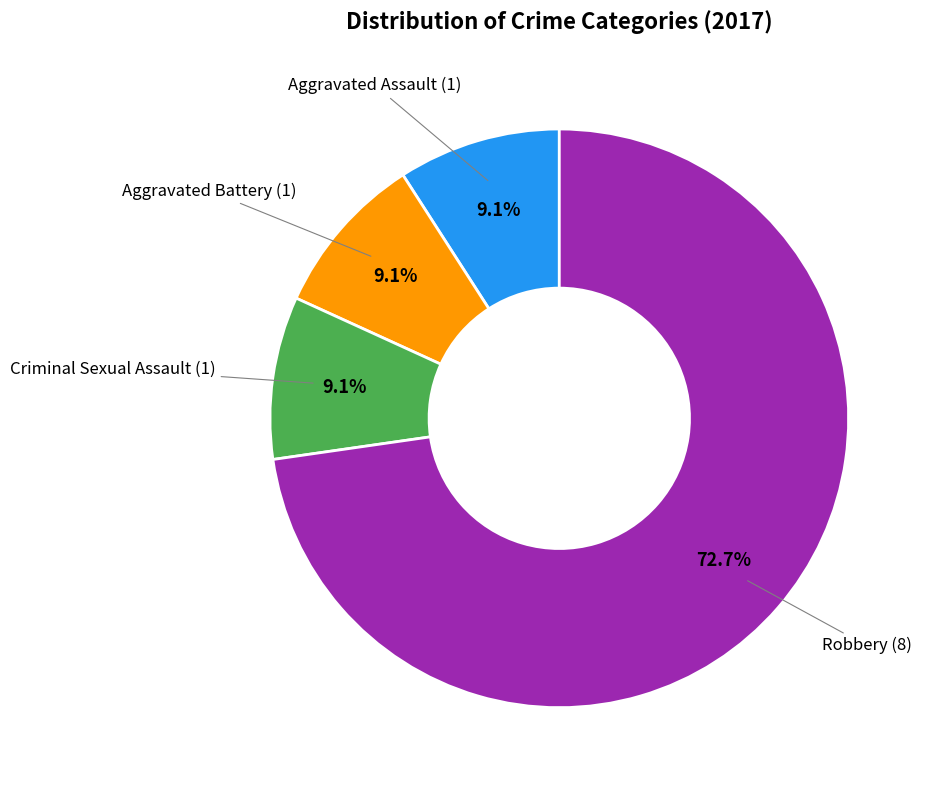

Does any single category account for the majority?

Yes